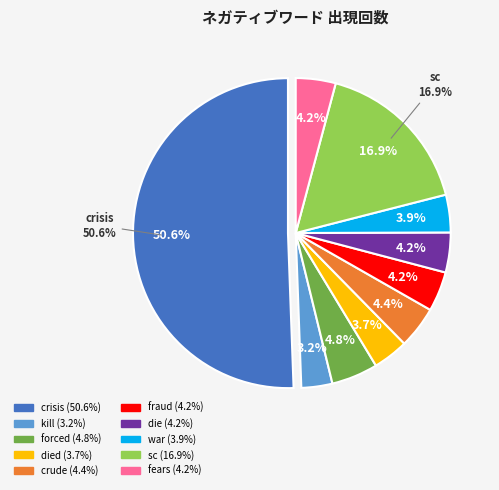

True or false: sc accounts for 17% of the total.

True